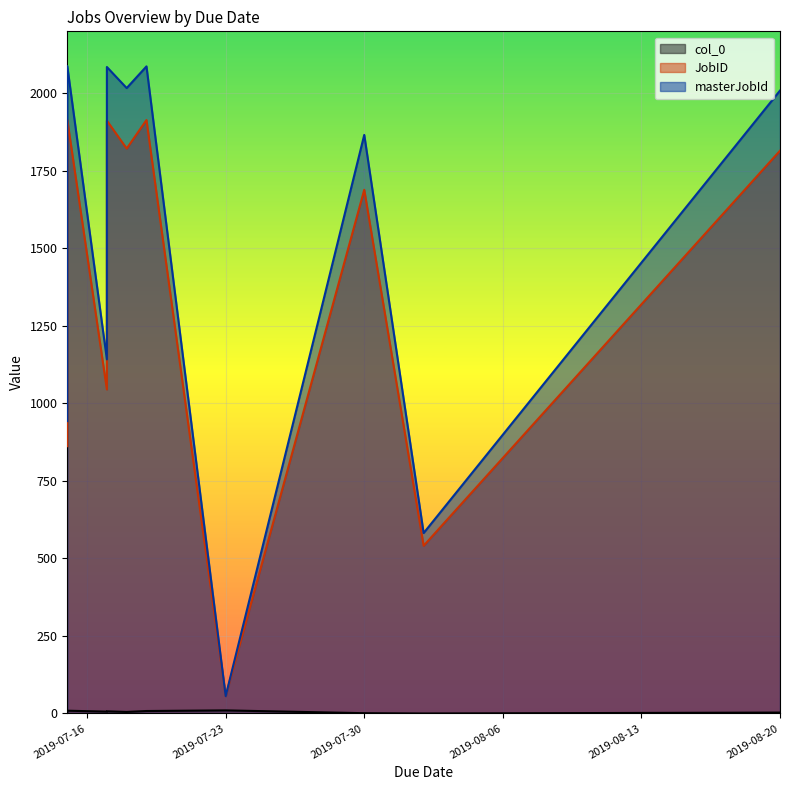

How many lines are shown in the chart?

3